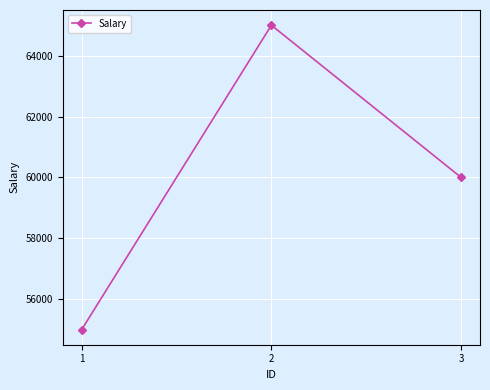

Reading right to left, transcribe all the data shown in this chart.

3=60000	2=65000	1=55000